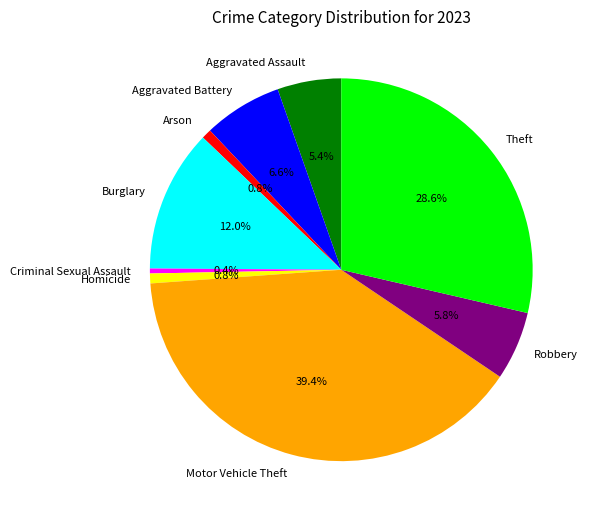

True or false: Burglary accounts for 12% of the total.

True